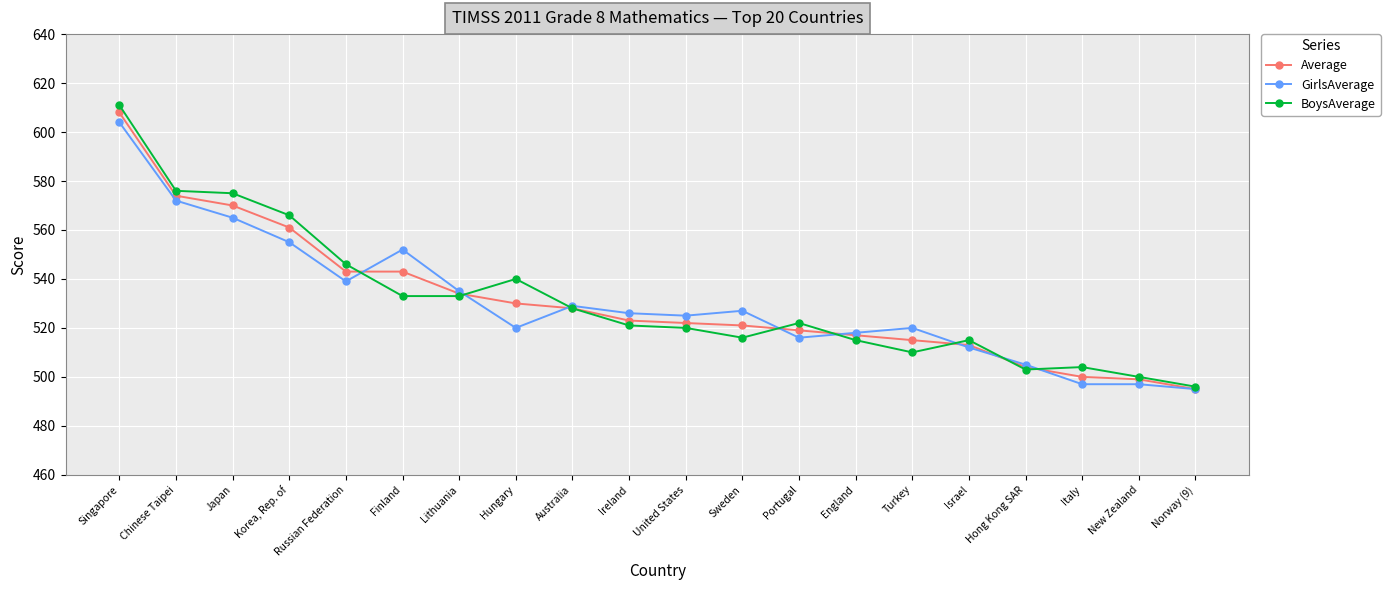

True or false: Average has a value of 500 at Italy.

True